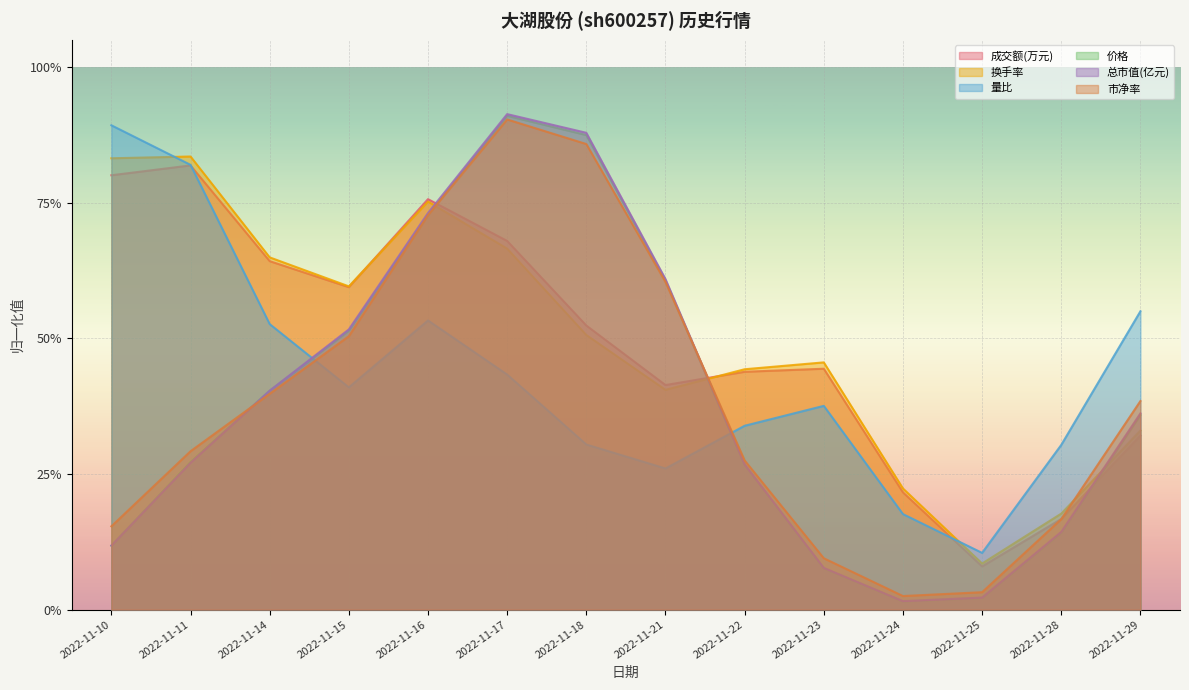

What is the value of the 价格 point at the 6th from the left?

0.9